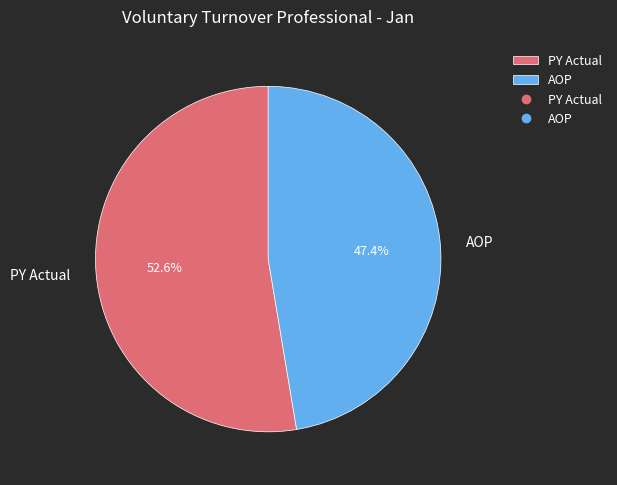

Count the number of slices in the pie.

2